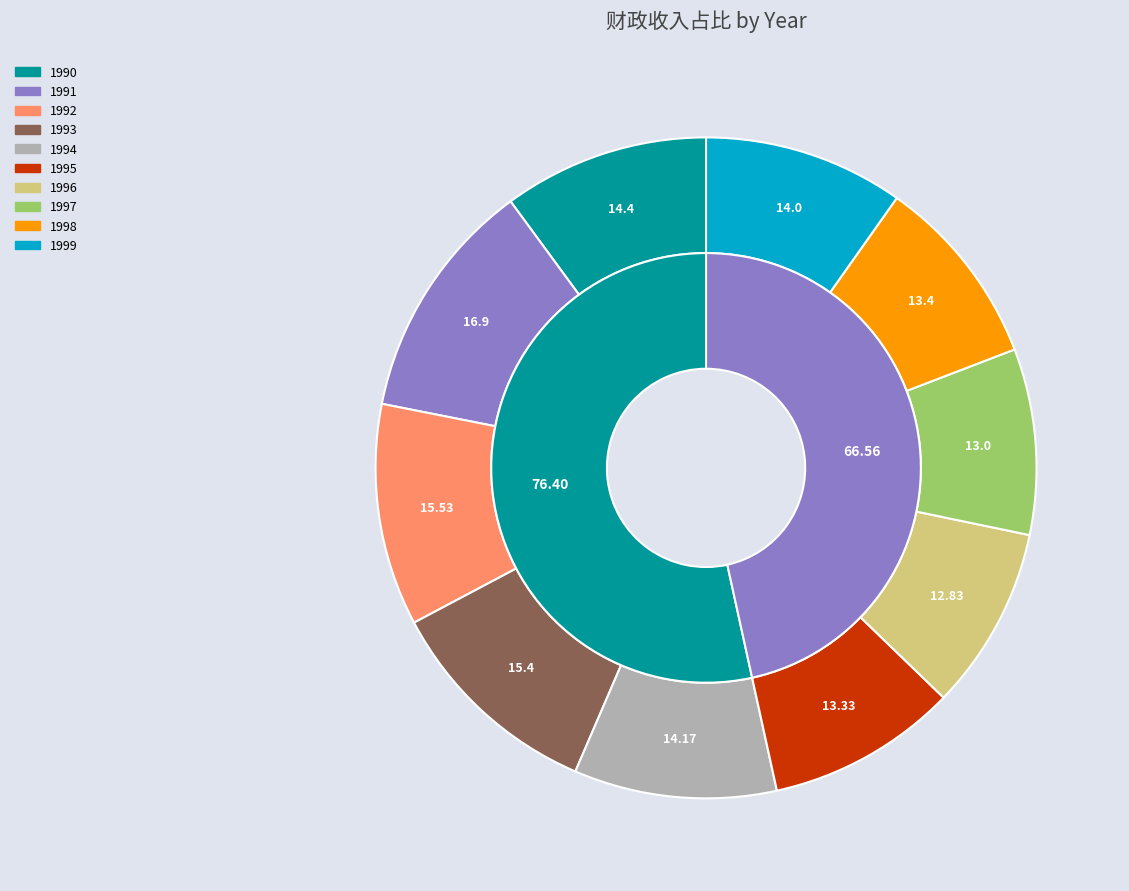

Which slice is the smallest?

1996